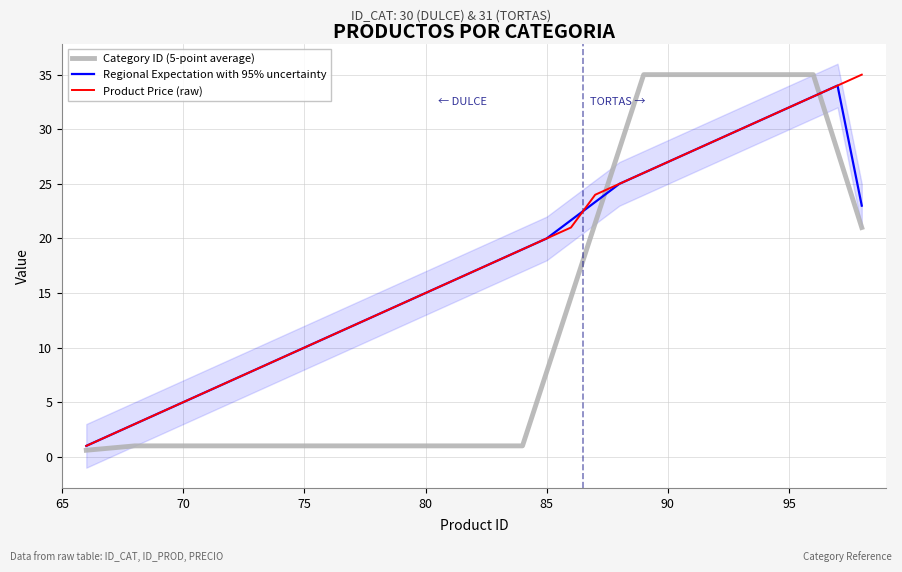

What is the maximum value for Regional Expectation with 95% uncertainty?

34.0